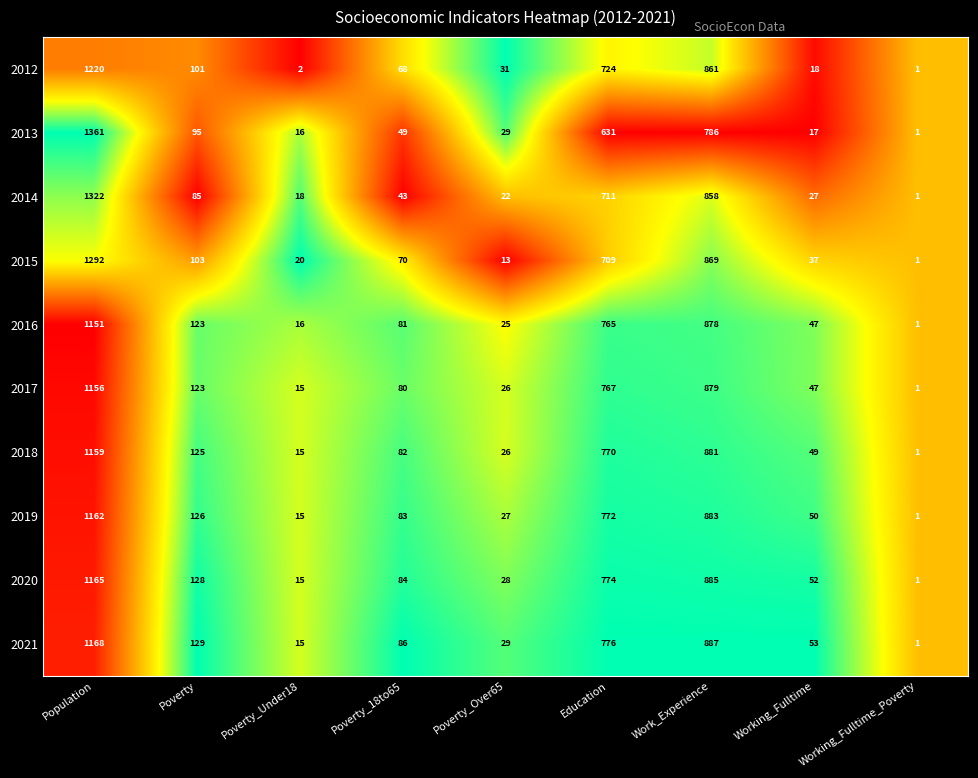

What is the maximum value for 2015?

1292